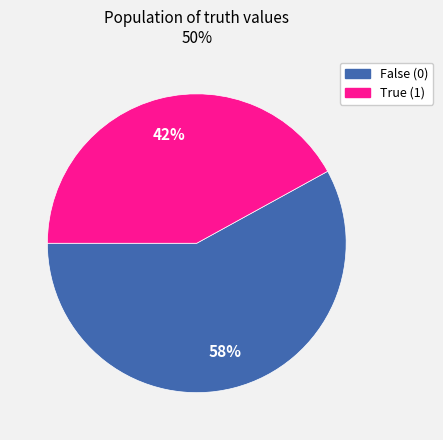

Is there a majority slice in this chart?

Yes